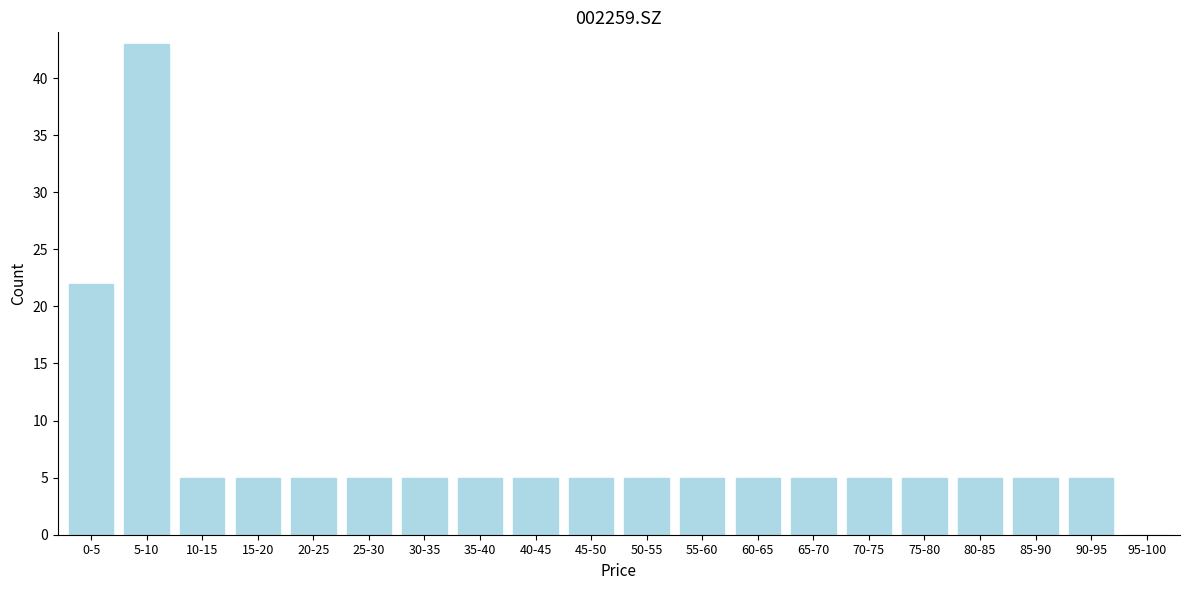

Reading left to right, list all the values displayed in this chart.

0-5=22	5-10=43	10-15=5	15-20=5	20-25=5	25-30=5	30-35=5	35-40=5	40-45=5	45-50=5	50-55=5	55-60=5	60-65=5	65-70=5	70-75=5	75-80=5	80-85=5	85-90=5	90-95=5	95-100=0